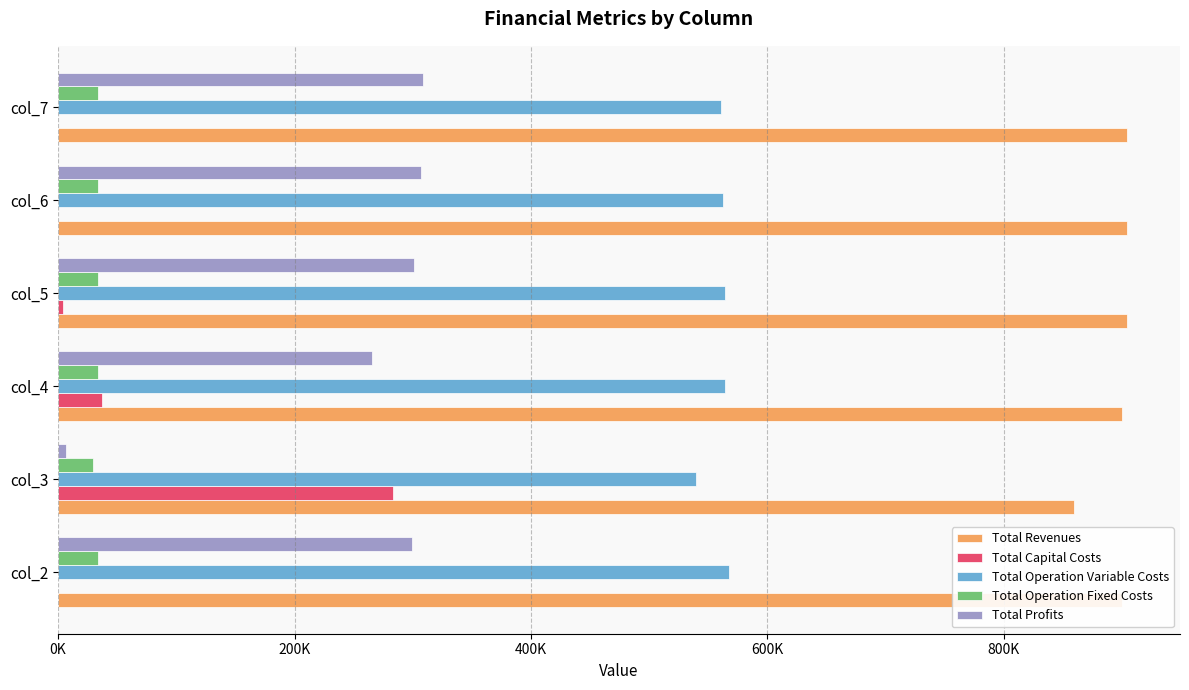

What are all the series names shown in the legend?

Total Revenues, Total Capital Costs, Total Operation Variable Costs, Total Operation Fixed Costs, Total Profits